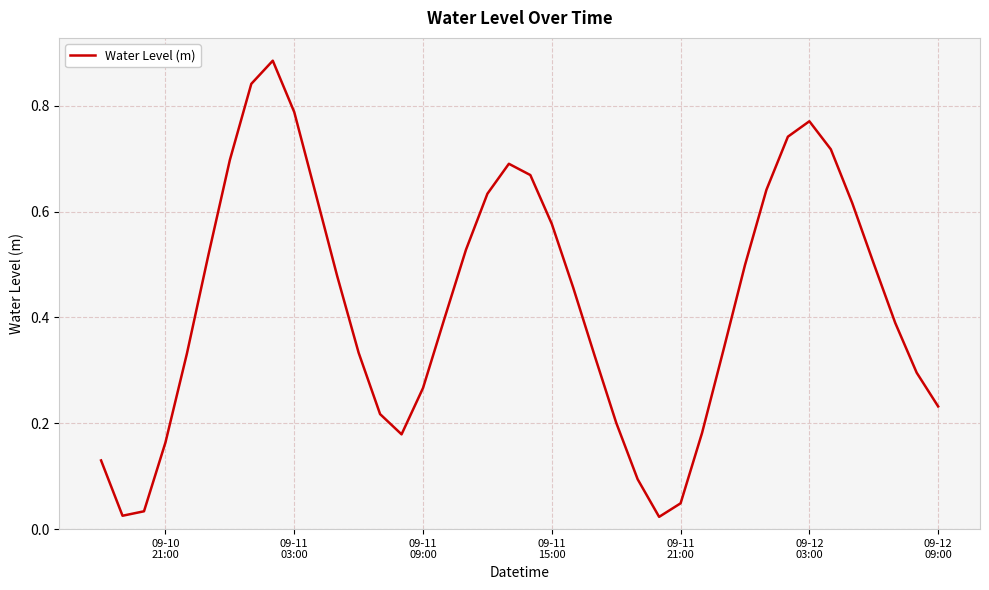

Does the chart display data point markers on the line(s)?

No